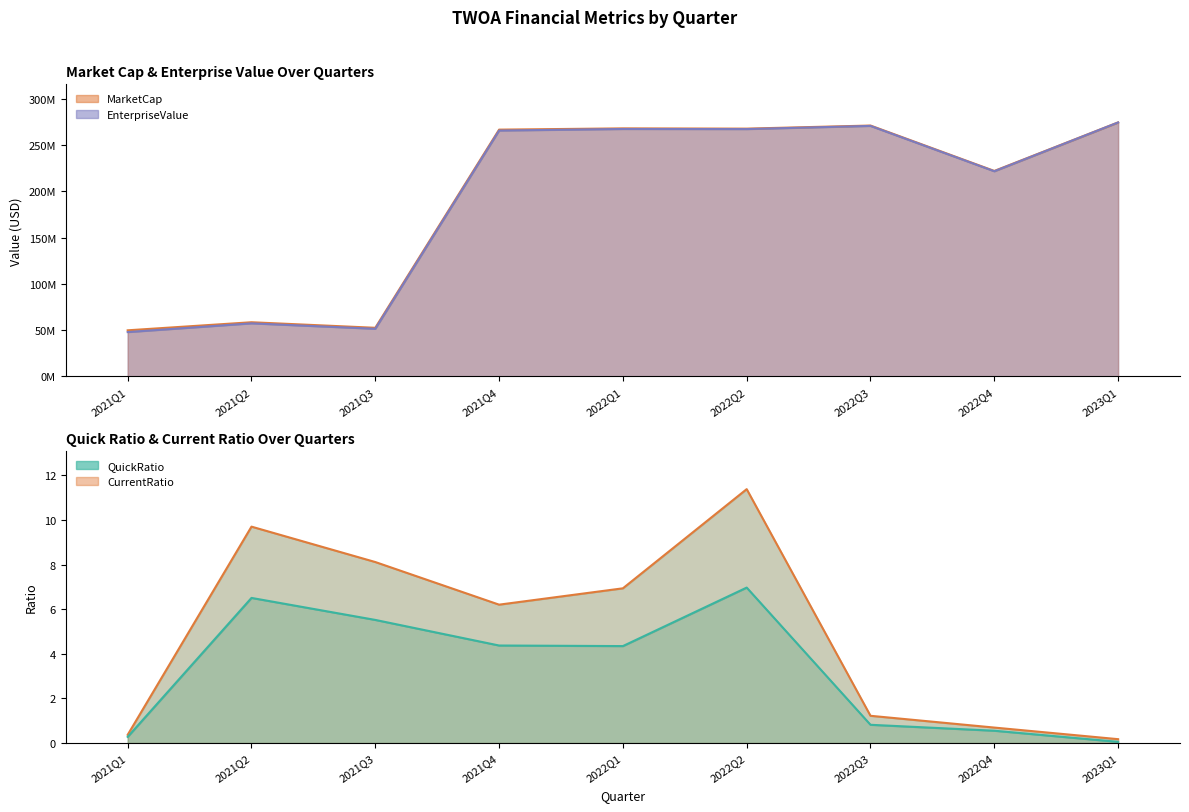

What is the label of the 7th point from the left?

2022Q3